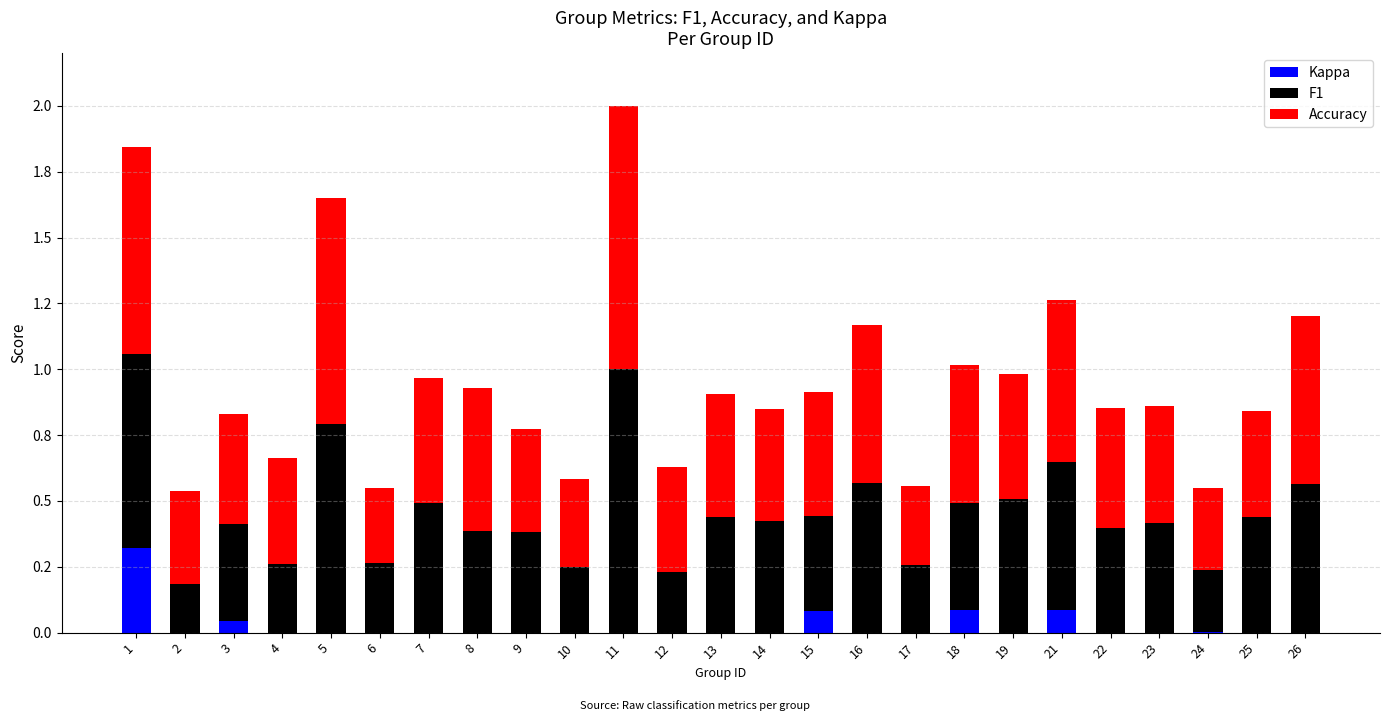

List the series in order of their peak value, highest first.

F1, Accuracy, Kappa